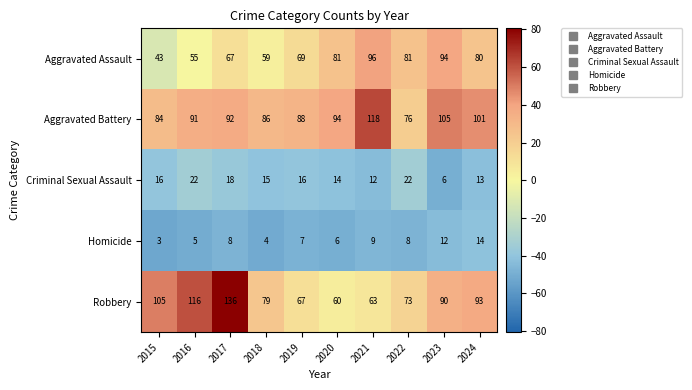

At which category does the chart reach its minimum across all series?

2015